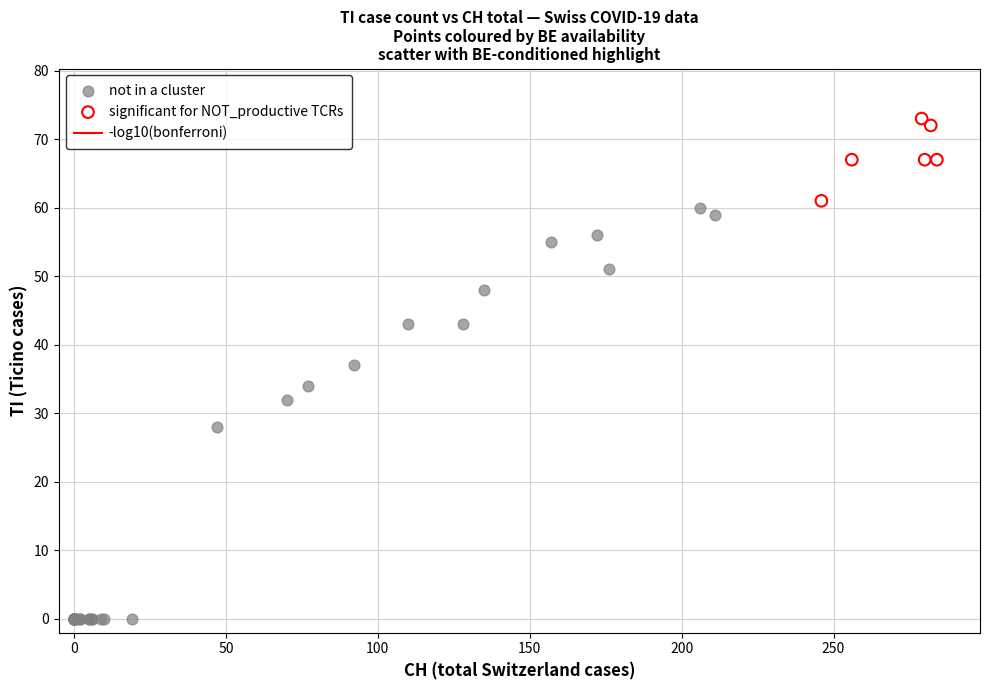

Which series reaches the maximum Y coordinate?

significant for NOT_productive TCRs